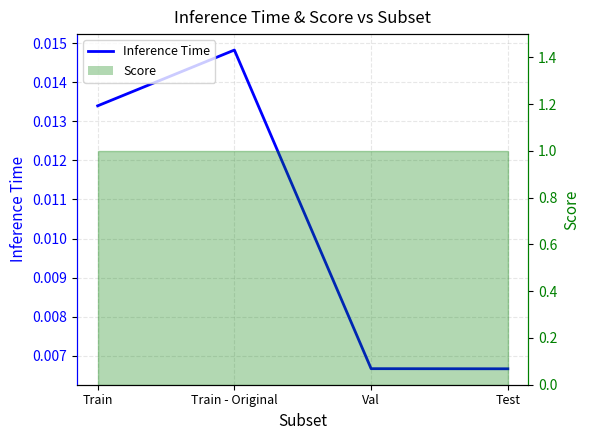

What is the sum of the Score values at Val and Train - Original?

2.0